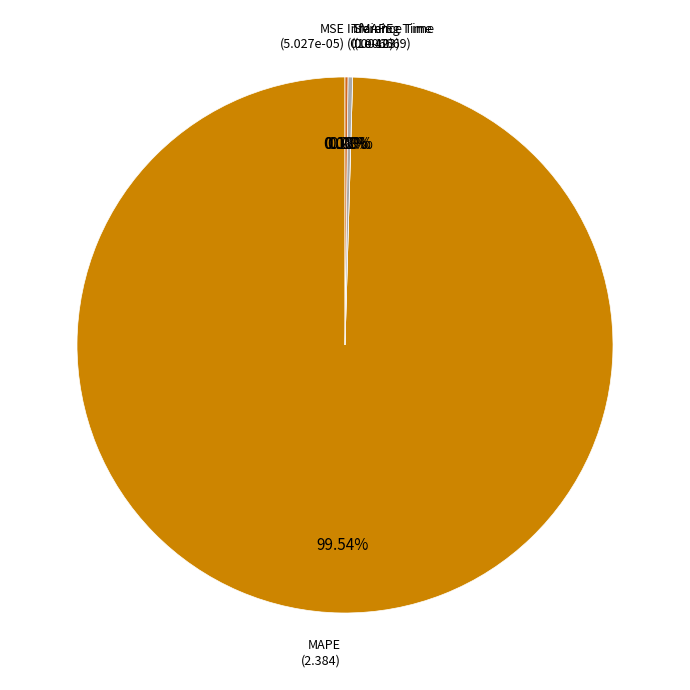

Is it true that MSE is 0% of the pie?

True